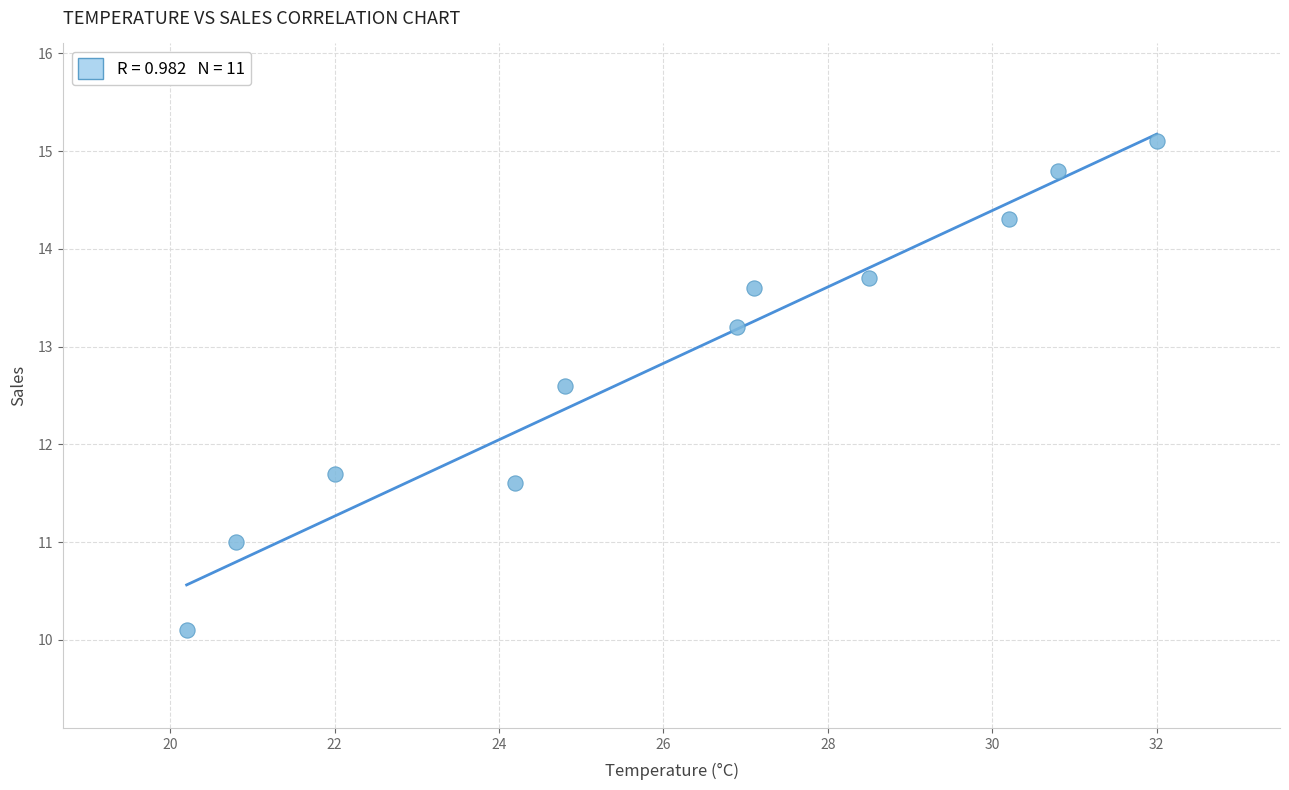

What is the range of Y values (max minus min)?

5.0